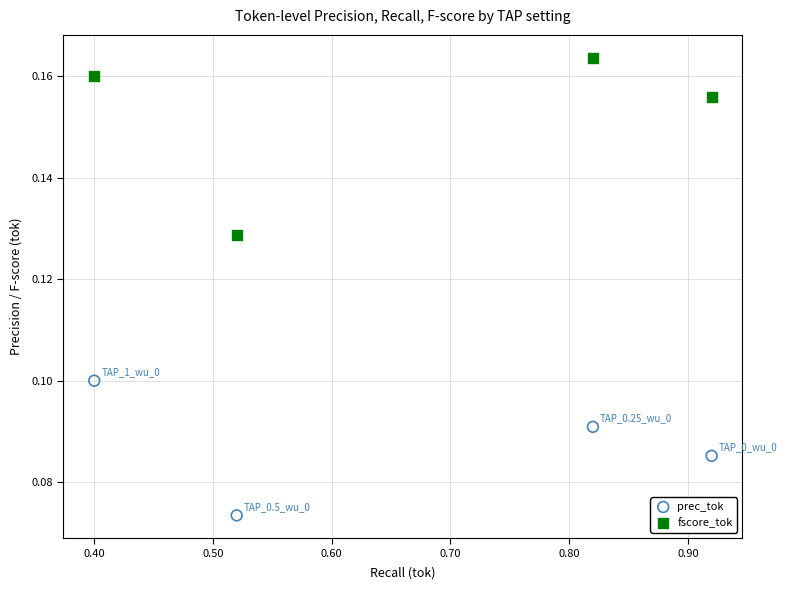

Which series has the widest spread of Y values?

fscore_tok